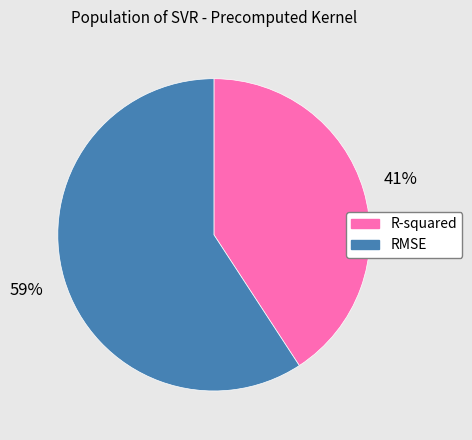

To the nearest percent, what is the difference between the largest and smallest slice percentages?

18%